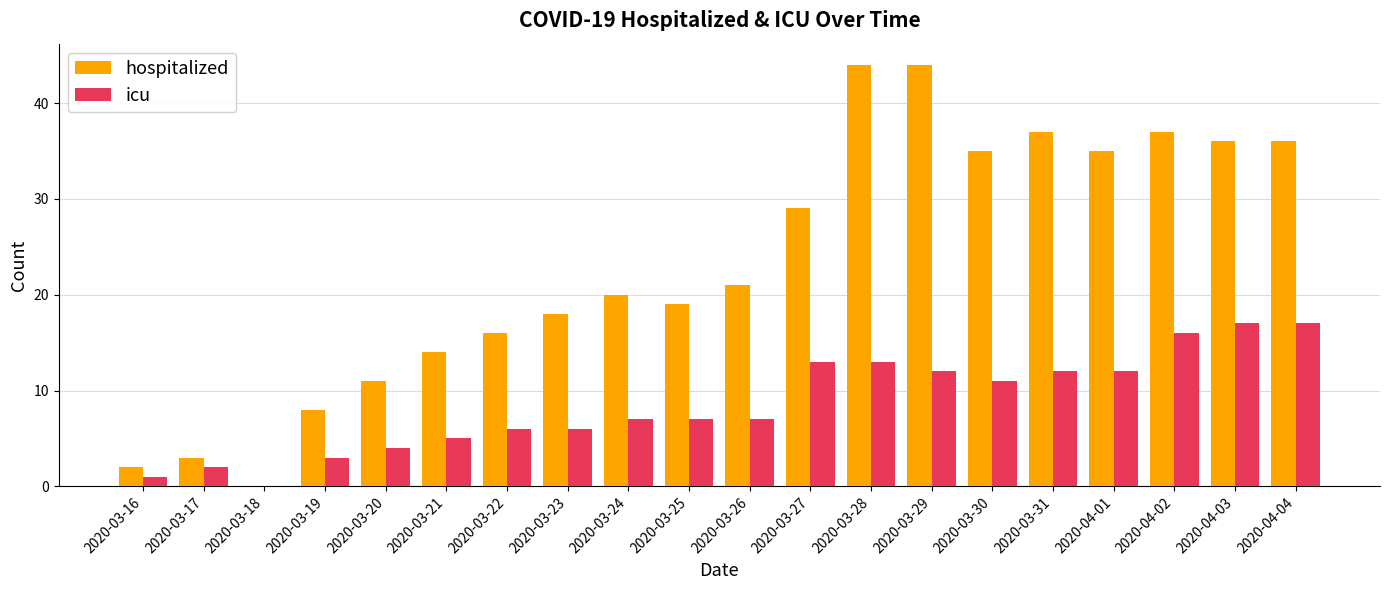

What is the sum of all hospitalized values?

465